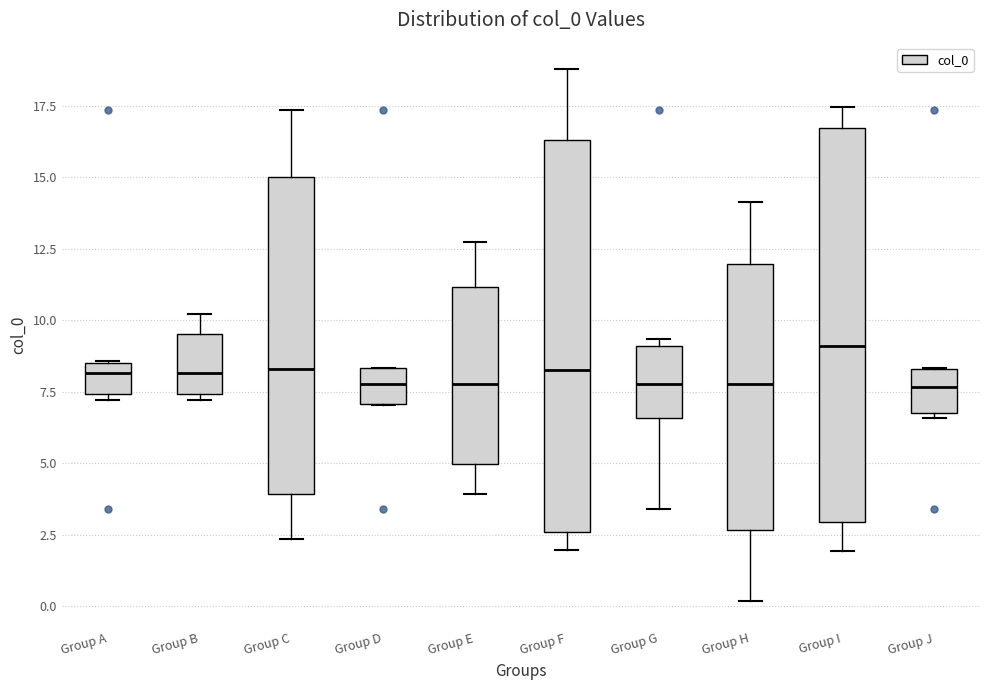

Reading left to right, read every box against the y-axis: the position of its median line, the range the box covers, and the ends of its whiskers. The values are not printed on the chart, so give them approximately, as read against the axis.

Group A: median 8.0, box 7.5 to 8.5, whiskers 7.0 to 8.5
Group B: median 8.0, box 7.5 to 9.5, whiskers 7.0 to 10.0
Group C: median 8.5, box 4.0 to 15.0, whiskers 2.5 to 17.5
Group D: median 8.0, box 7.0 to 8.5, whiskers 7.0 to 8.5
Group E: median 8.0, box 5.0 to 11.0, whiskers 4.0 to 12.5
Group F: median 8.5, box 2.5 to 16.5, whiskers 2.0 to 19.0
Group G: median 8.0, box 6.5 to 9.0, whiskers 3.5 to 9.5
Group H: median 8.0, box 2.5 to 12.0, whiskers 0.0 to 14.0
Group I: median 9.0, box 3.0 to 16.5, whiskers 2.0 to 17.5
Group J: median 7.5, box 7.0 to 8.5, whiskers 6.5 to 8.5